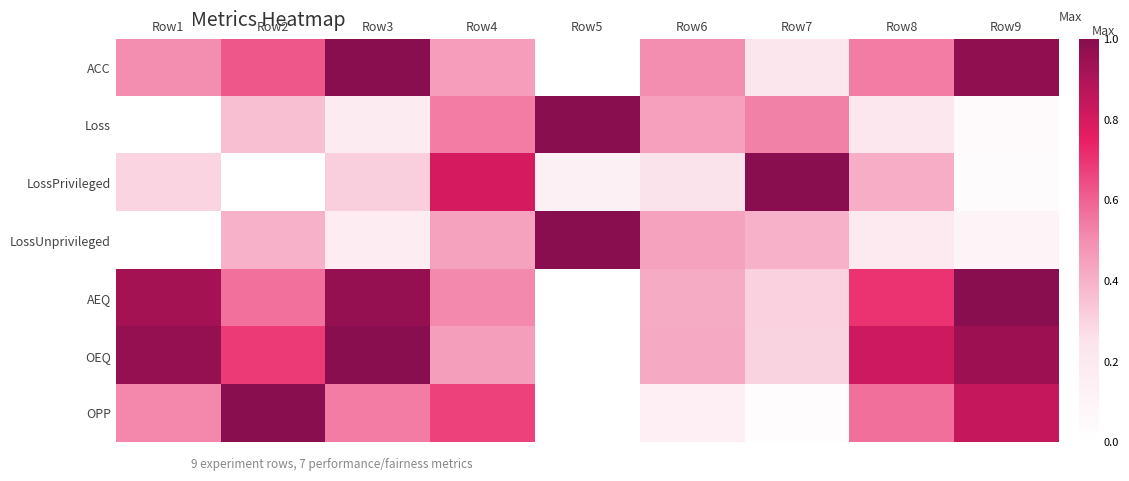

Reading right to left, what are all the values shown in this chart?

ACC: Row9=1.0	Row8=0.5	Row7=0.2	Row6=0.5	Row5=0.0	Row4=0.5	Row3=1.0	Row2=0.6	Row1=0.5
Loss: Row9=0.1	Row8=0.2	Row7=0.5	Row6=0.4	Row5=1.0	Row4=0.5	Row3=0.2	Row2=0.4	Row1=0.0
LossPrivileged: Row9=0.0	Row8=0.4	Row7=1.0	Row6=0.3	Row5=0.1	Row4=0.8	Row3=0.3	Row2=0.0	Row1=0.3
LossUnprivileged: Row9=0.1	Row8=0.2	Row7=0.4	Row6=0.4	Row5=1.0	Row4=0.4	Row3=0.2	Row2=0.4	Row1=0.0
AEQ: Row9=1.0	Row8=0.7	Row7=0.3	Row6=0.4	Row5=0.0	Row4=0.5	Row3=1.0	Row2=0.6	Row1=0.9
OEQ: Row9=0.9	Row8=0.8	Row7=0.3	Row6=0.4	Row5=0.0	Row4=0.5	Row3=1.0	Row2=0.7	Row1=1.0
OPP: Row9=0.8	Row8=0.6	Row7=0.0	Row6=0.1	Row5=0.0	Row4=0.7	Row3=0.5	Row2=1.0	Row1=0.5